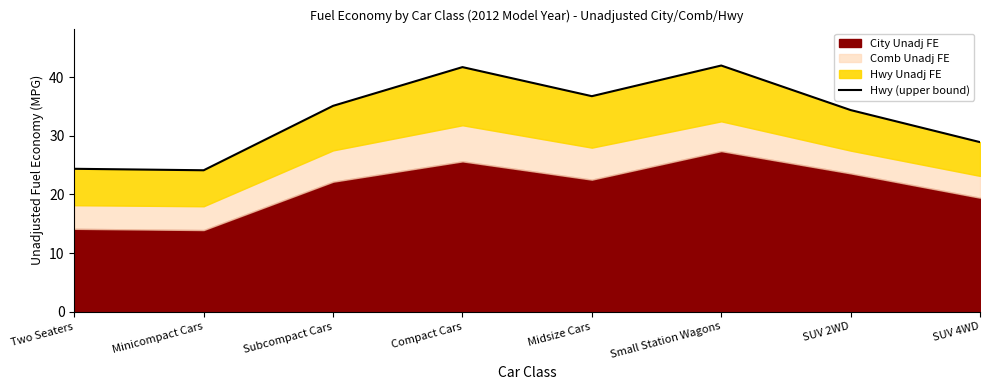

What is the minimum value shown in the chart?

24.1